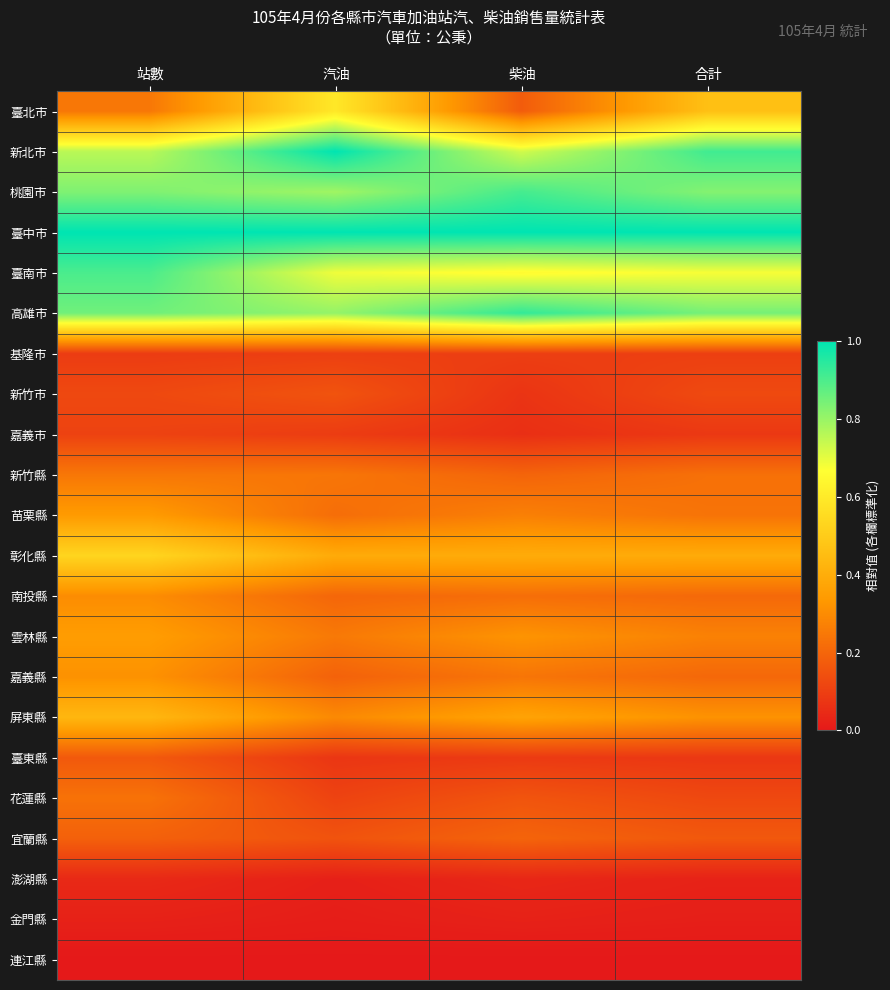

What is the total value across all series at 站數?

8.1